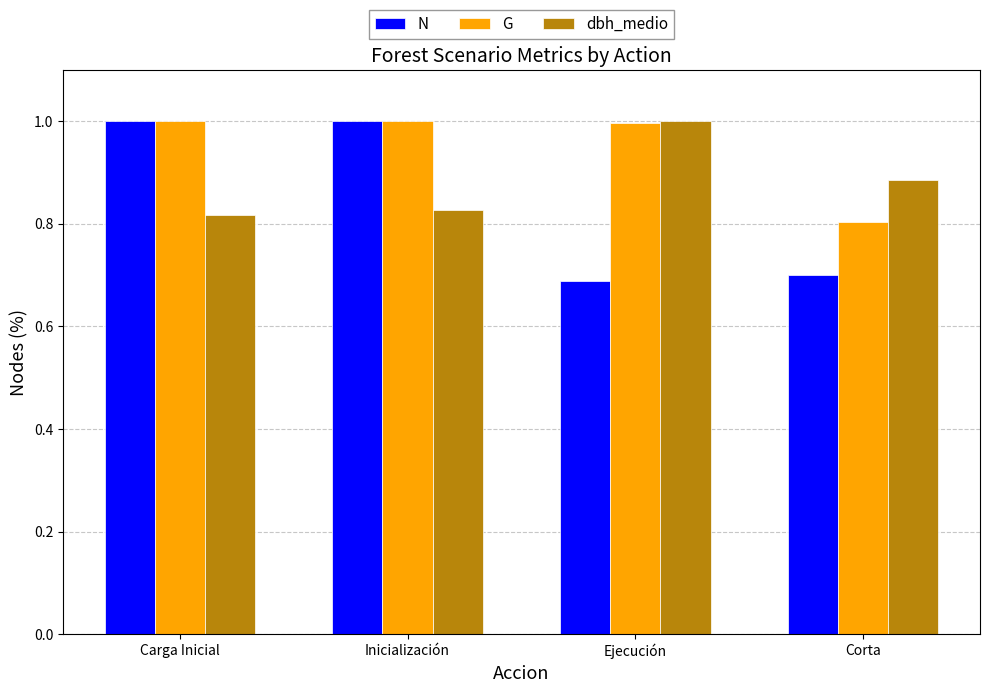

Which series changed the most between Inicialización and Corta?

N